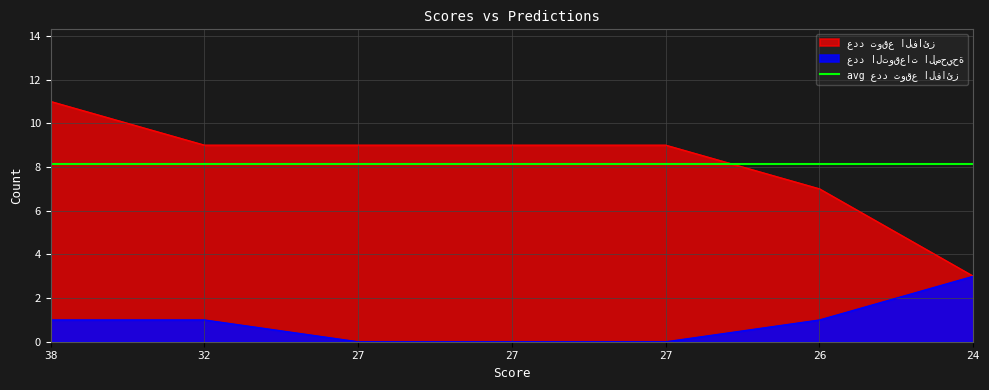

At which category is the sum across all series the highest?

38